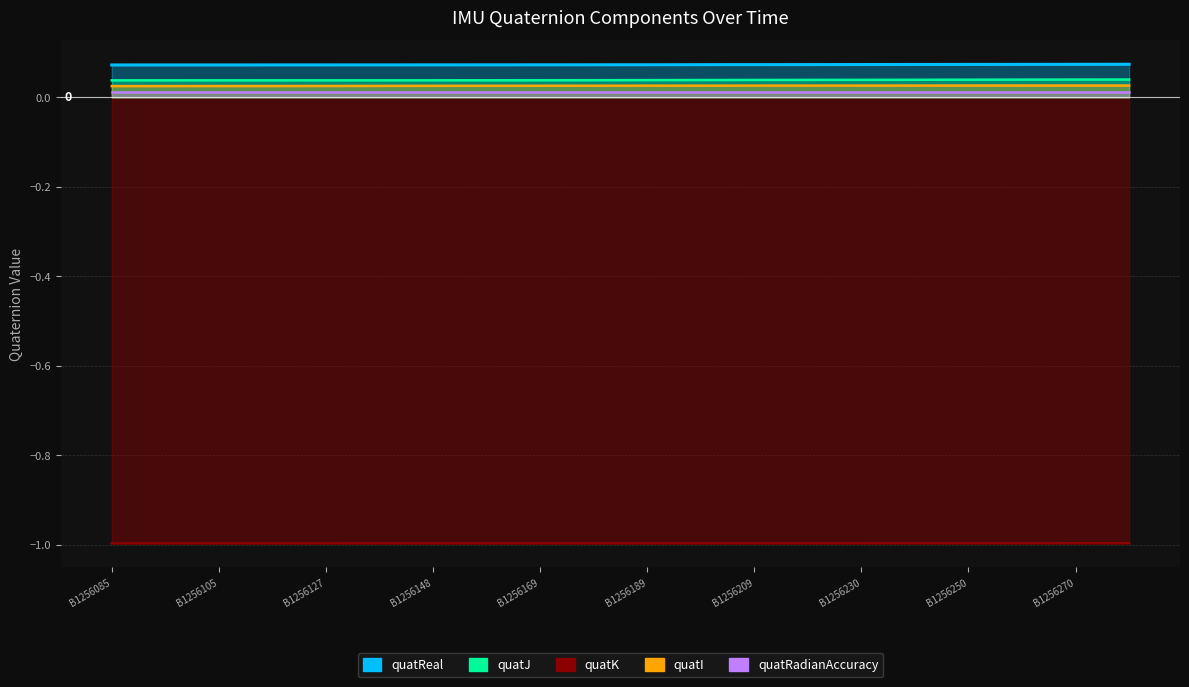

At how many categories does at least one series exceed 0?

39